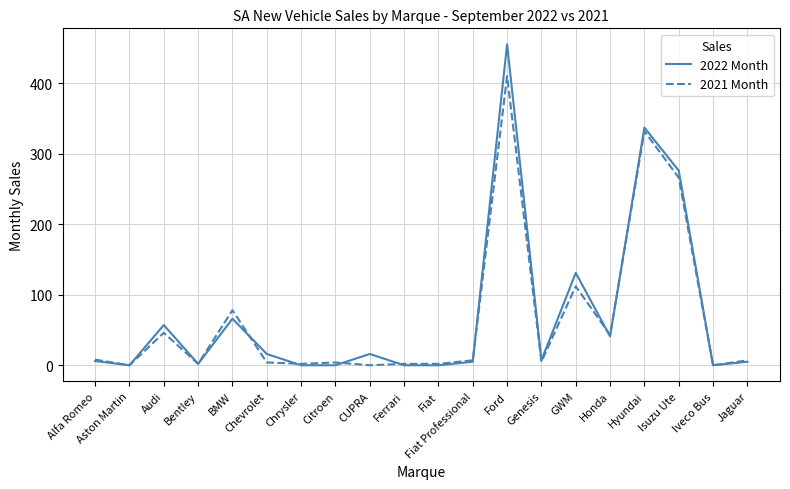

True or false: 2021 Month has more than 1 interior local peaks.

True